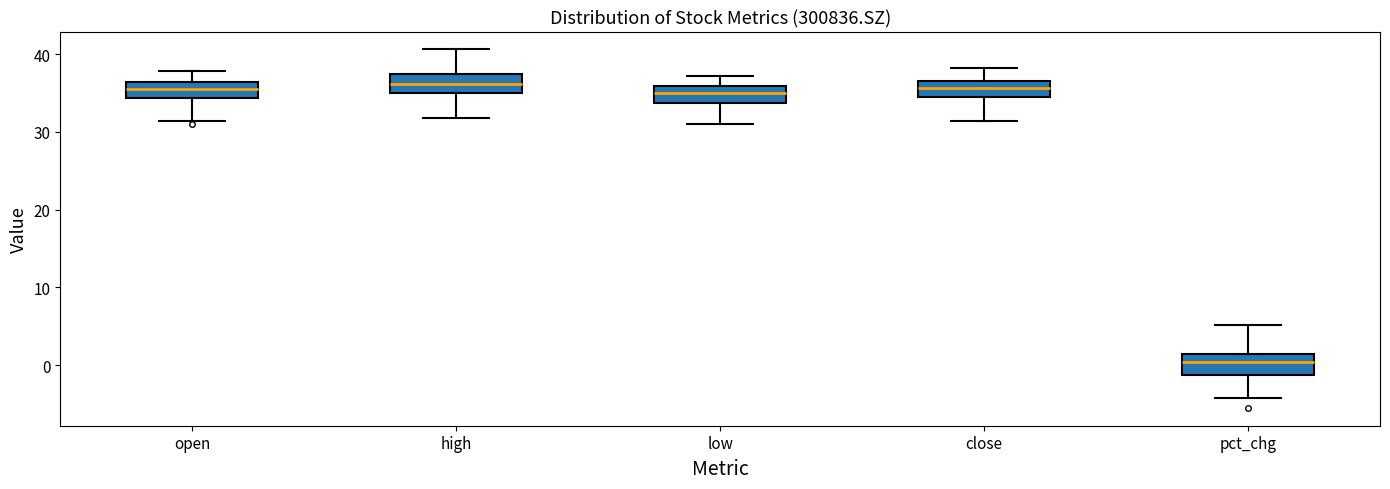

Where is the lower edge of the box for open on the y-axis? The values are not printed on the chart, so give them approximately, as read against the axis.

34